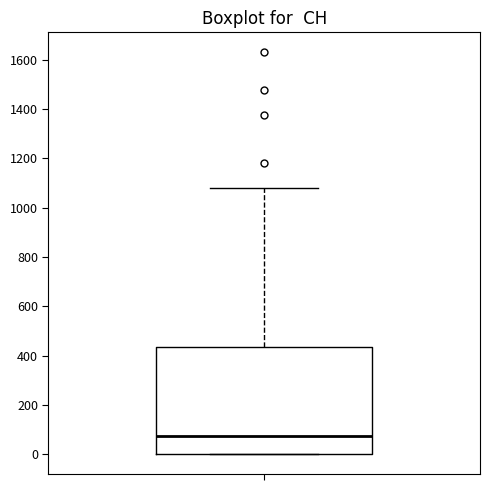

Read this box plot against the y-axis: the position of the median line, the range covered by the box, and the ends of both whiskers. The values are not printed on the chart, so give them approximately, as read against the axis.

median 80, box 0 to 440, whiskers 0 to 1080